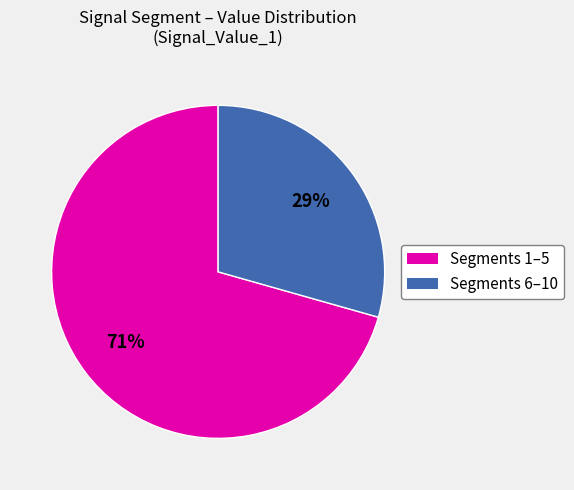

Is there a majority slice in this chart?

Yes